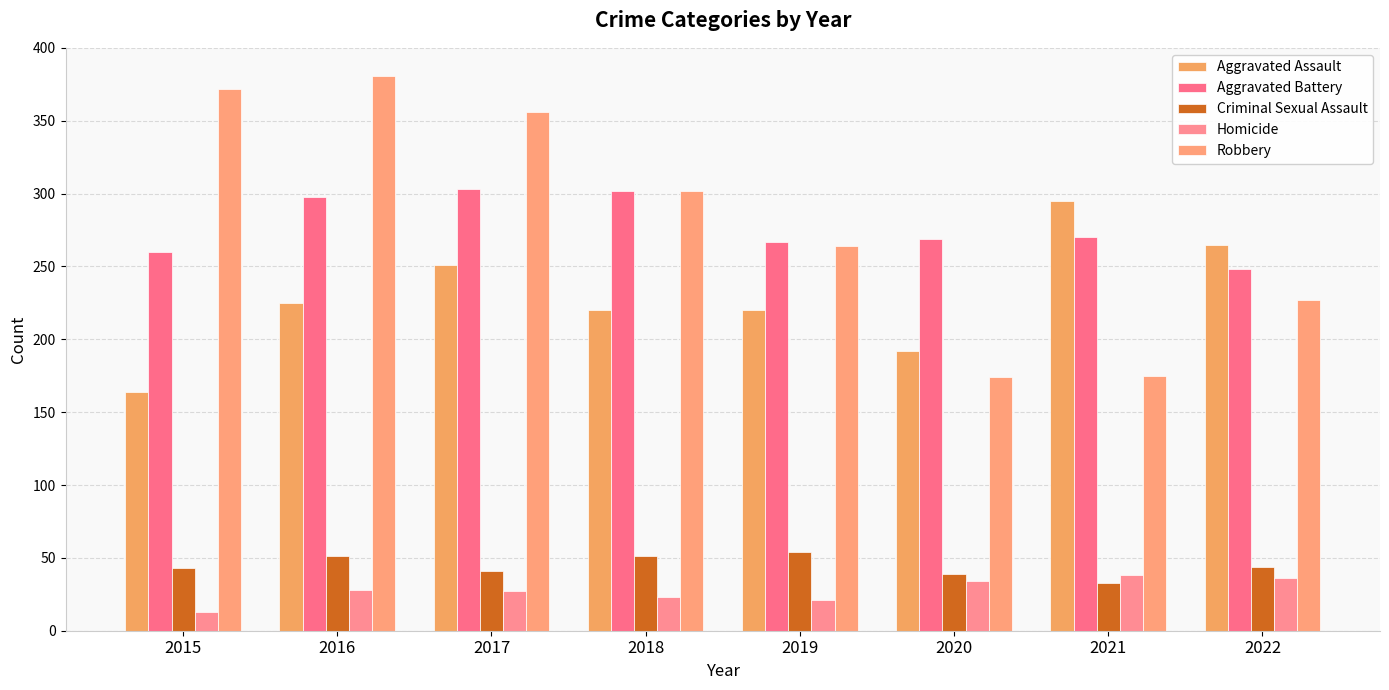

How many bars are there in each group?

5